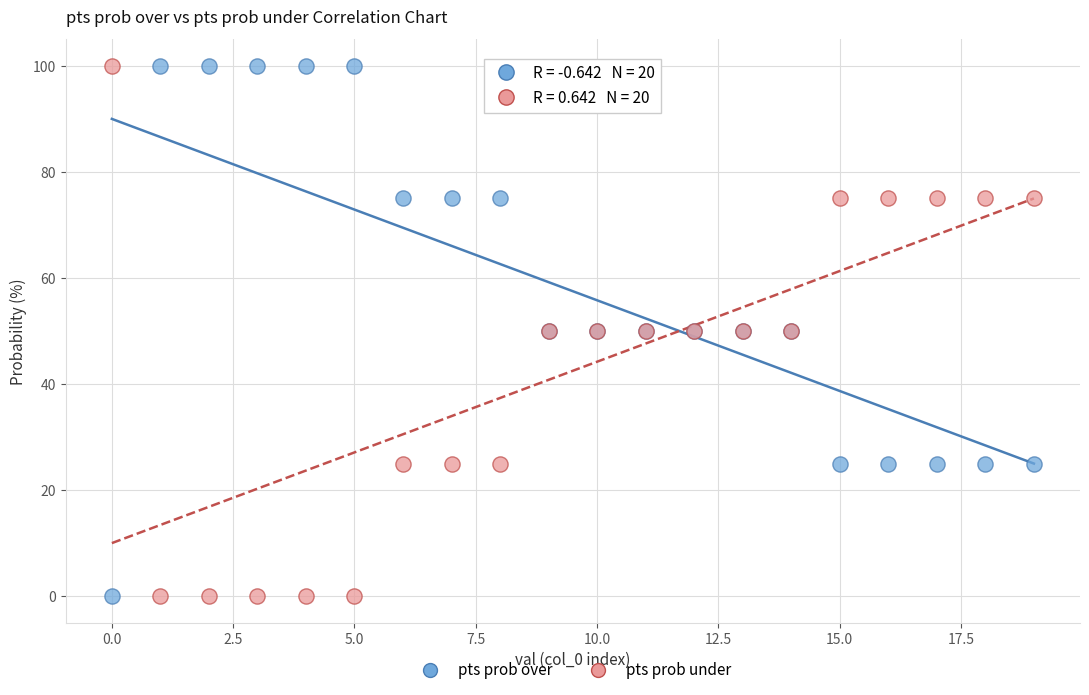

What are all the series names shown in the legend?

pts prob over, pts prob under